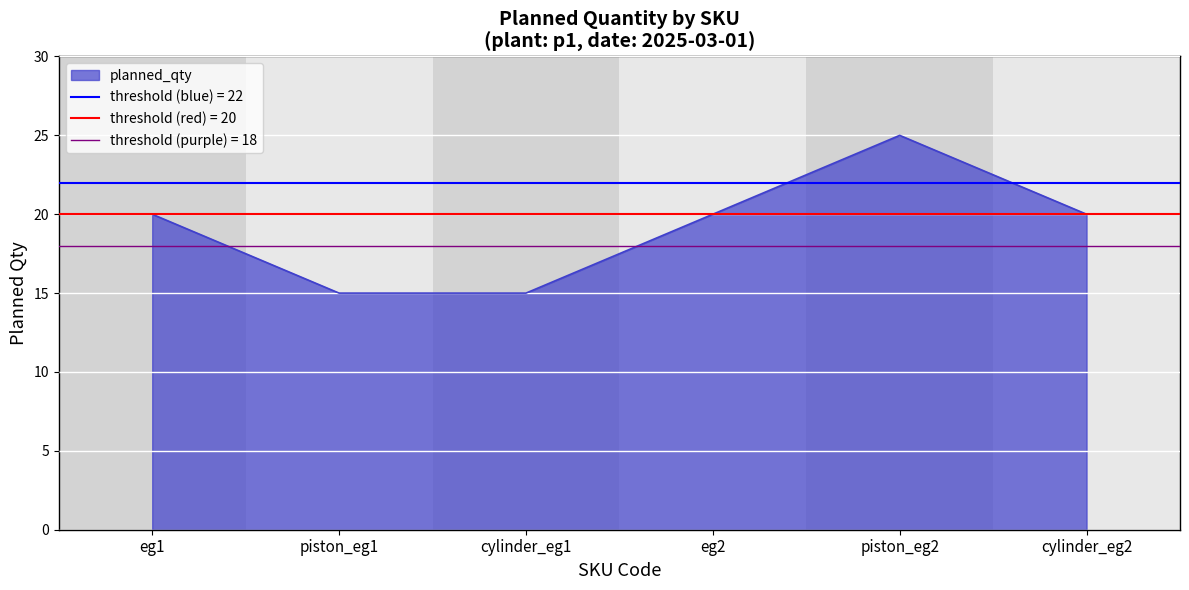

What is the maximum value for planned_qty?

25